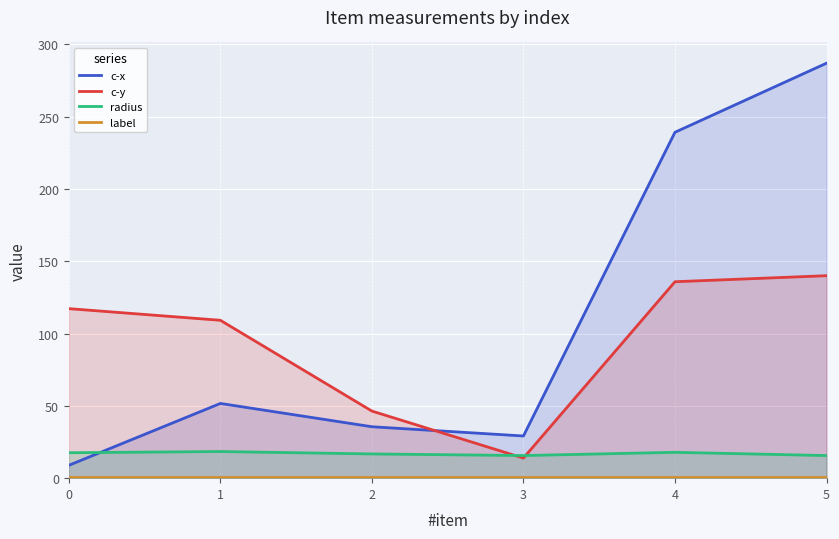

How many categories are shown in the chart?

6